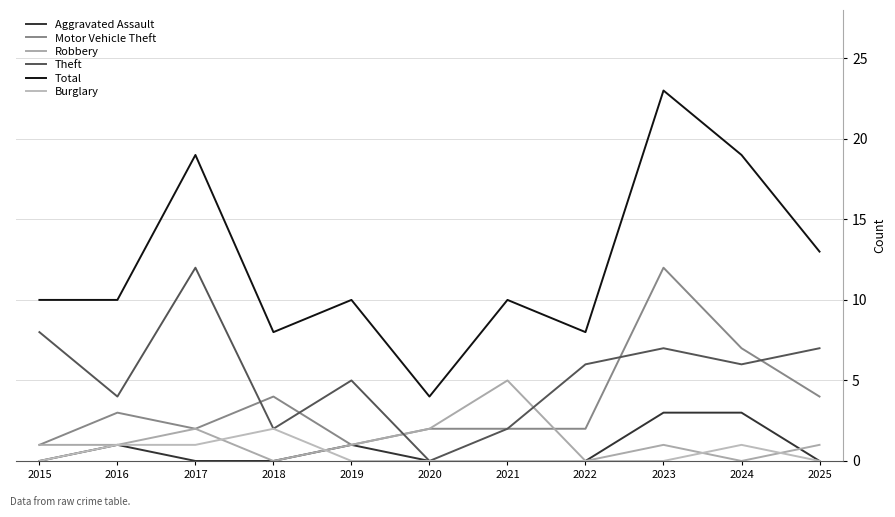

At which category is the sum across all series the highest?

2023